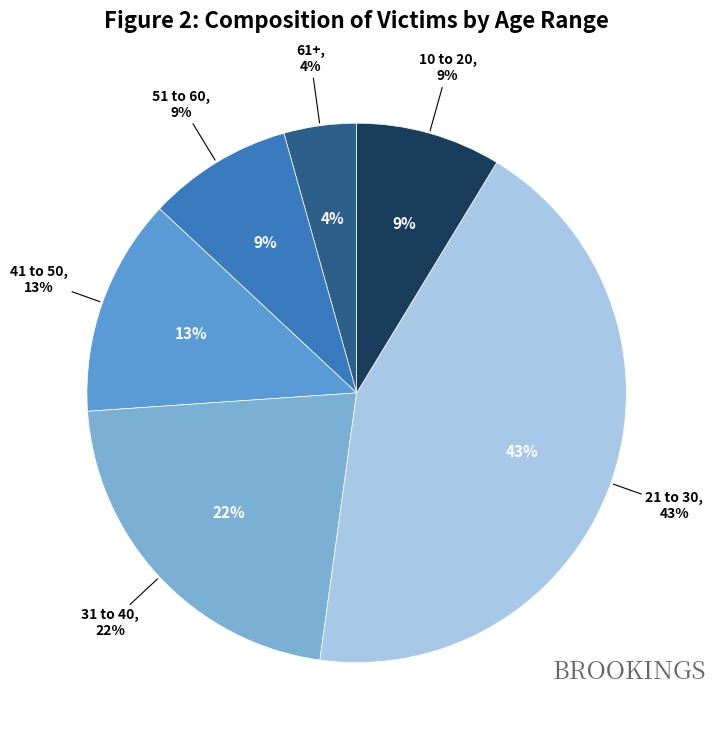

Is the sum of 51 to 60 and 61+ greater than half?

No